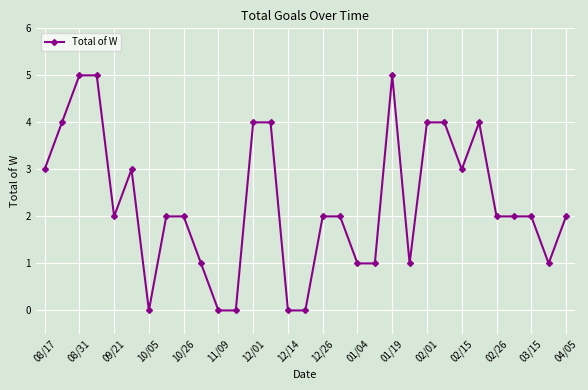

What is the sum of all values?

71